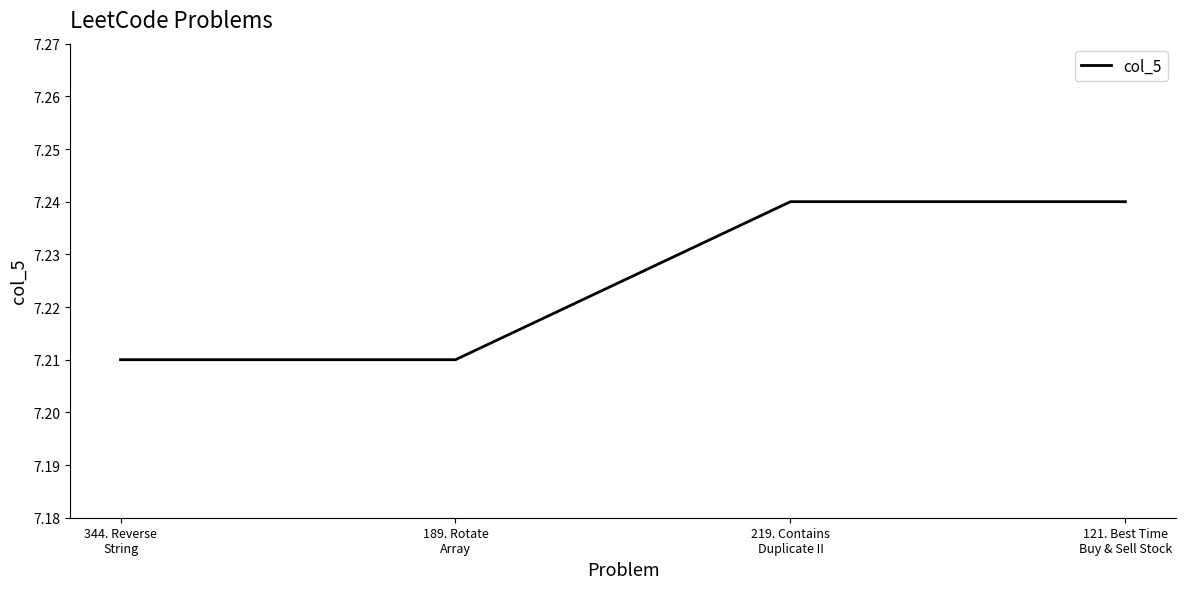

Approximately how many times larger is the value at 189. Rotate
Array compared to 219. Contains
Duplicate II?

1.0